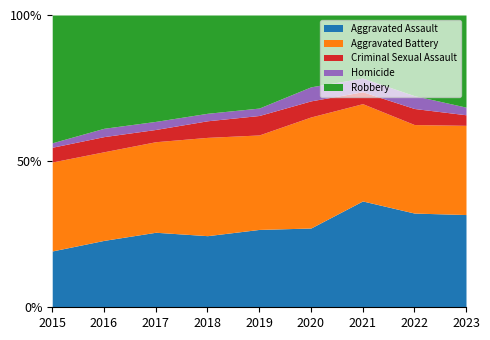

True or false: Aggravated Assault and Robbery cross at least once.

True